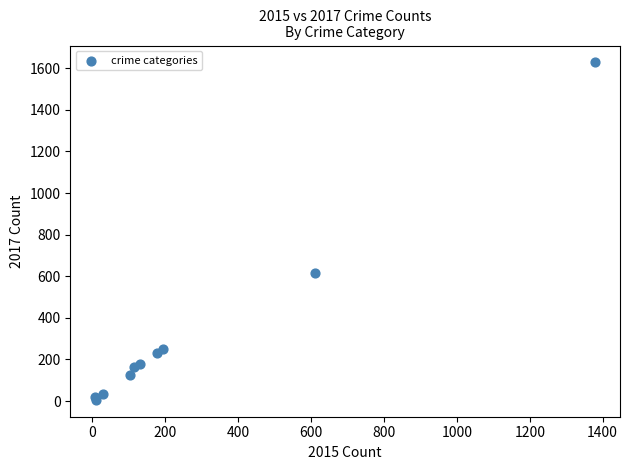

What Y value in the scatter plot is closest to 817?

615